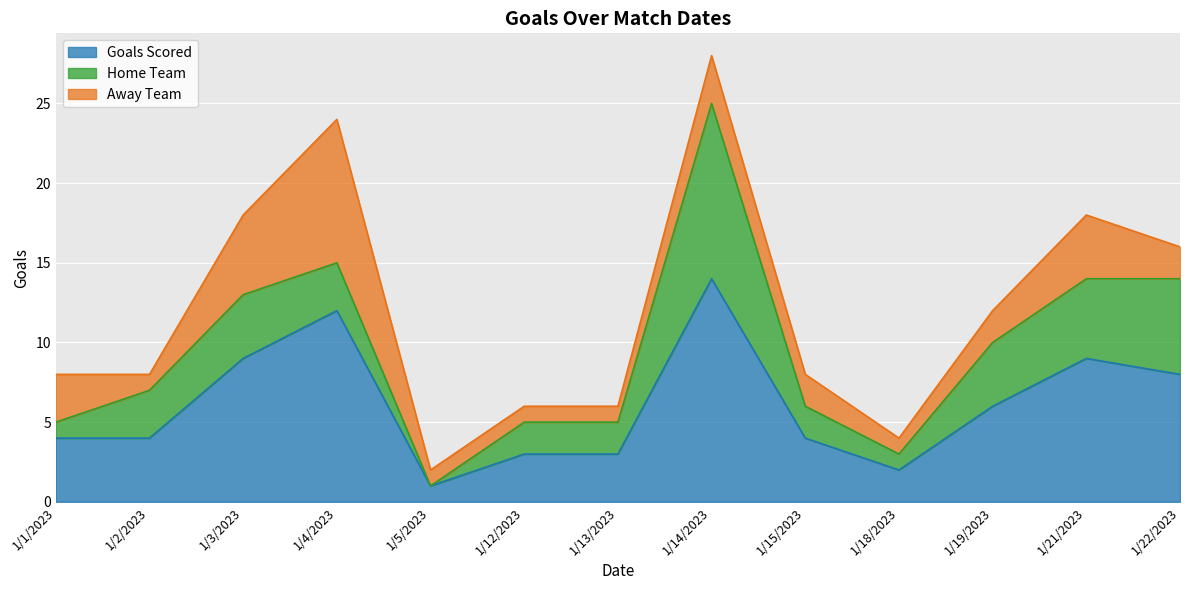

True or false: Home Team and Goals Scored intersect in this chart.

False